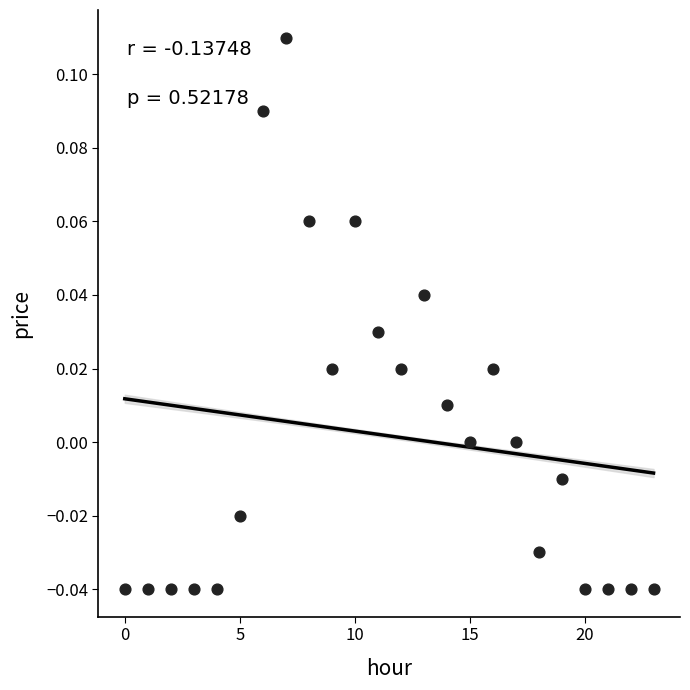

Count the number of points in this scatter plot.

24